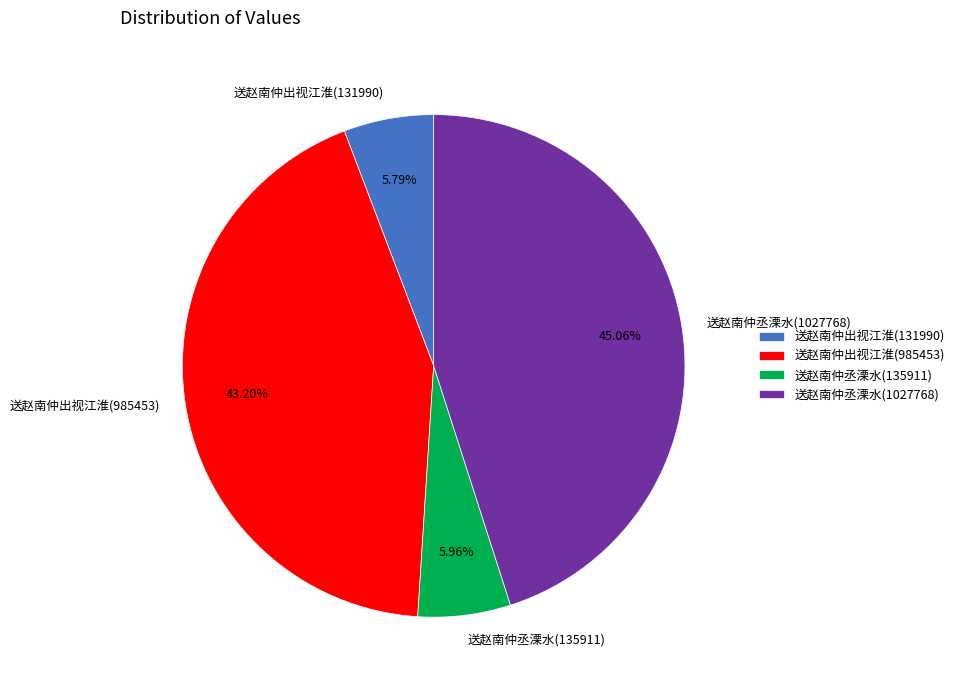

What is the total percentage of 送赵南仲出视江淮(131990) and 送赵南仲丞溧水(135911)?

11.7%